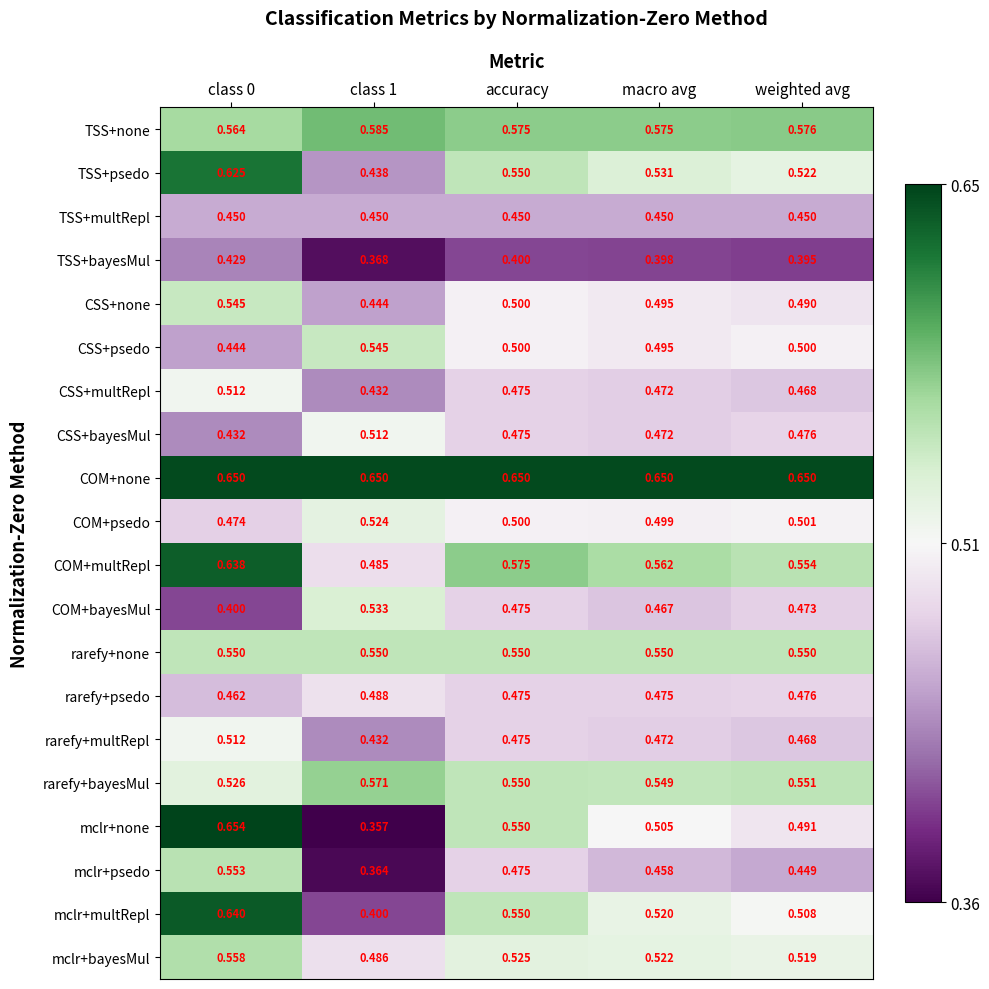

Between class 1 and weighted avg, which series saw the biggest shift?

mclr+none